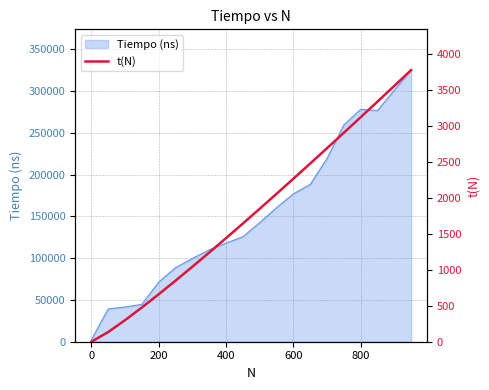

The value of Tiempo (ns) at 600 is 176800. True or false?

True